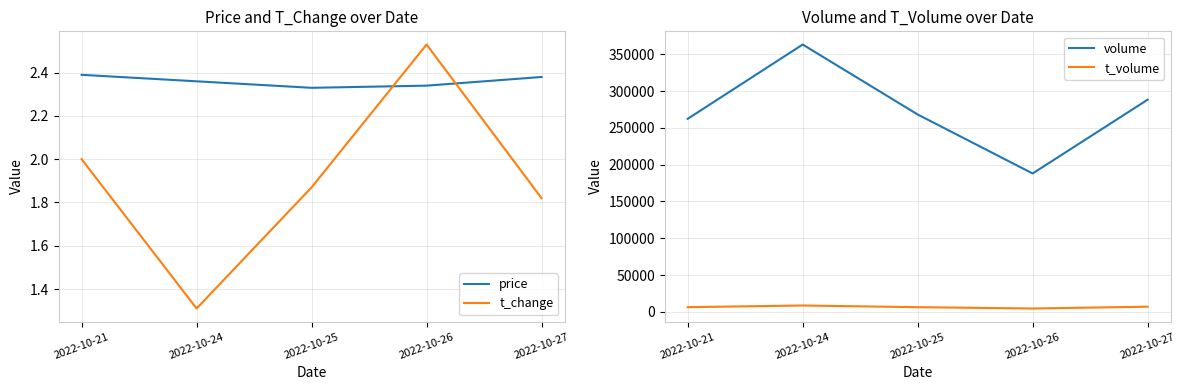

Reading right to left, transcribe all the data shown in this chart.

price: 2.4	2.3	2.3	2.4	2.4
t_change: 1.8	2.5	1.9	1.3	2.0
volume: 288399.0	188055.0	268302.0	363417.0	262406.0
t_volume: 6896.0	4443.0	6236.0	8525.0	6263.0